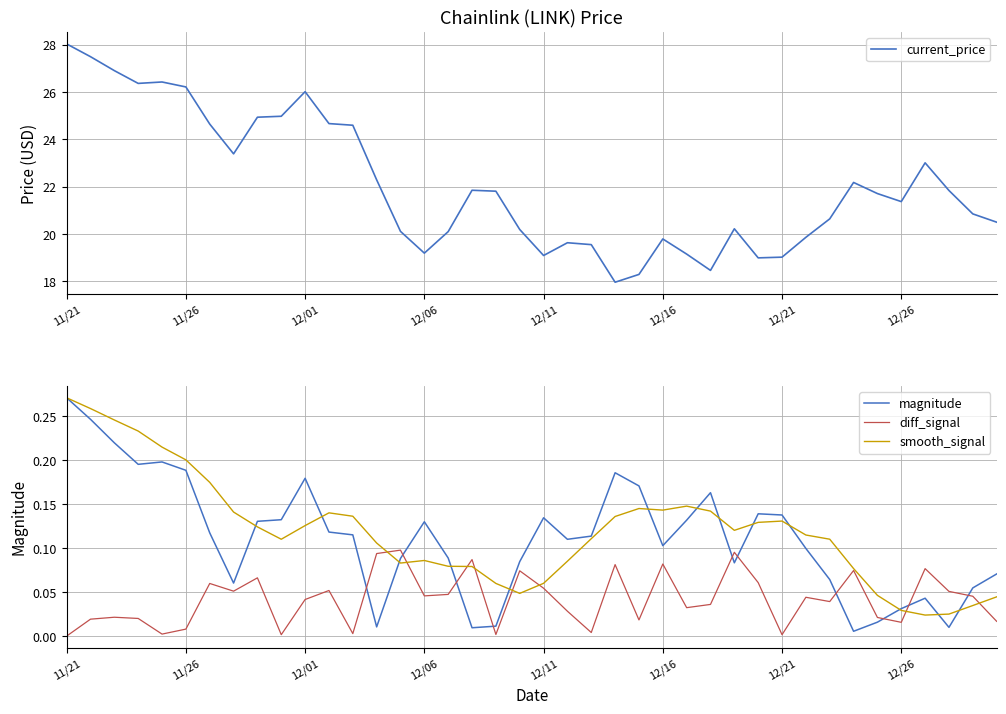

At which category is the sum across all series the highest?

11/21